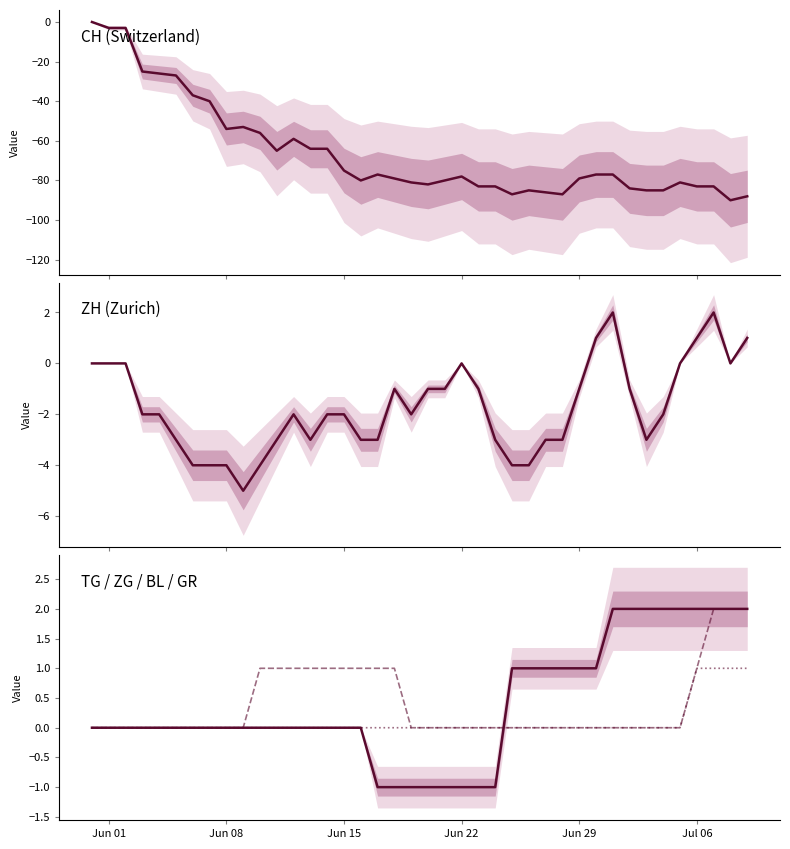

How many values in BL are above zero?

4